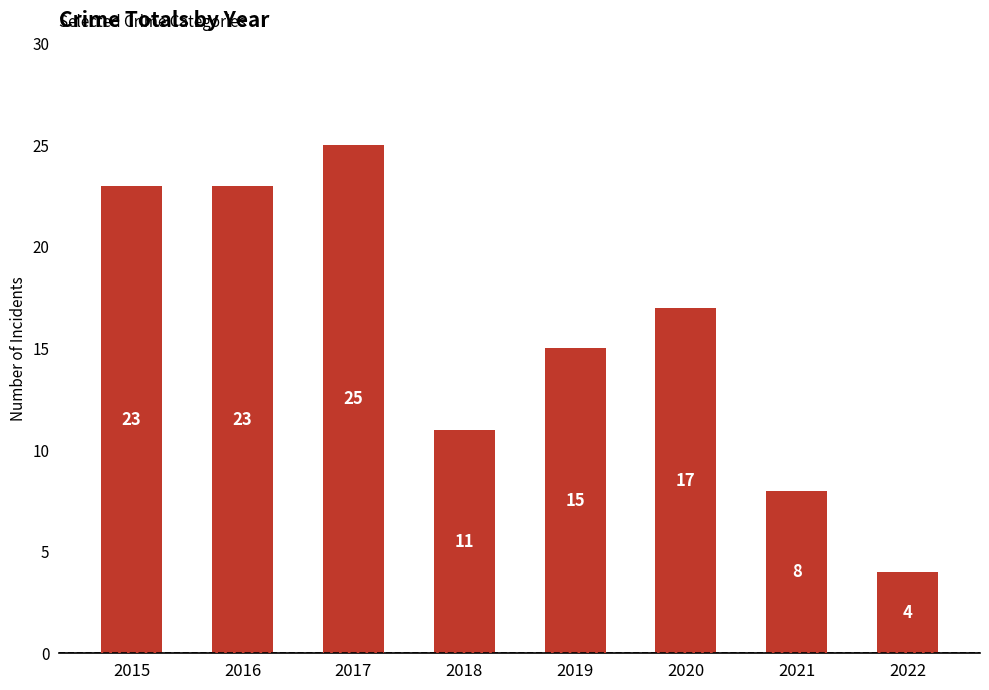

Reading left to right, transcribe all the data shown in this chart.

2015=23	2016=23	2017=25	2018=11	2019=15	2020=17	2021=8	2022=4